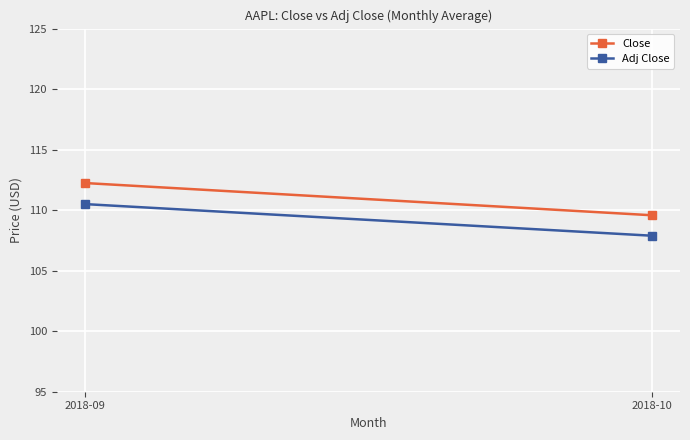

List the series in order of their peak value, highest first.

Close, Adj Close